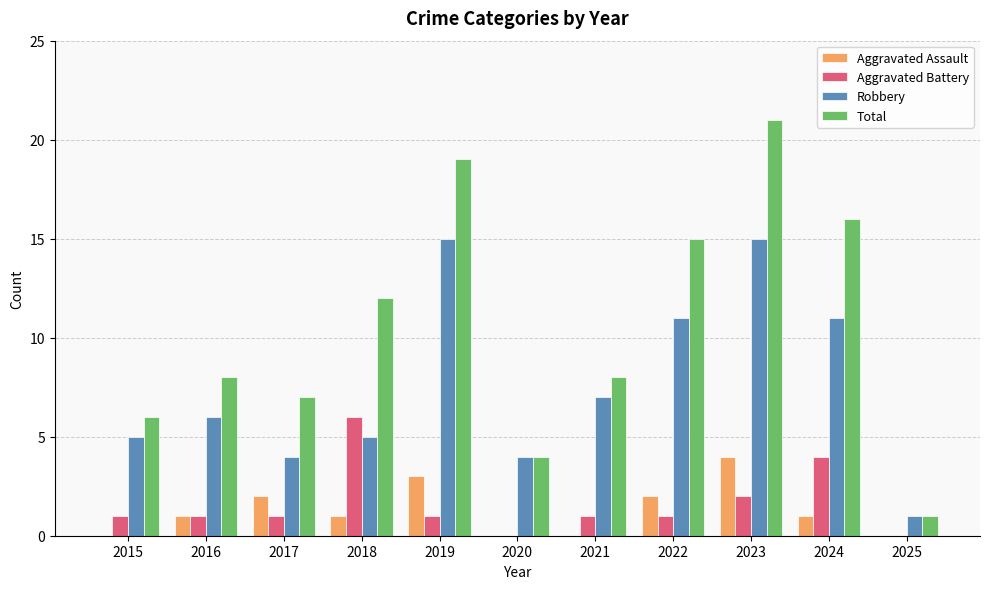

Is the value of Total at 2018 greater than the value of Aggravated Battery at 2020?

Yes